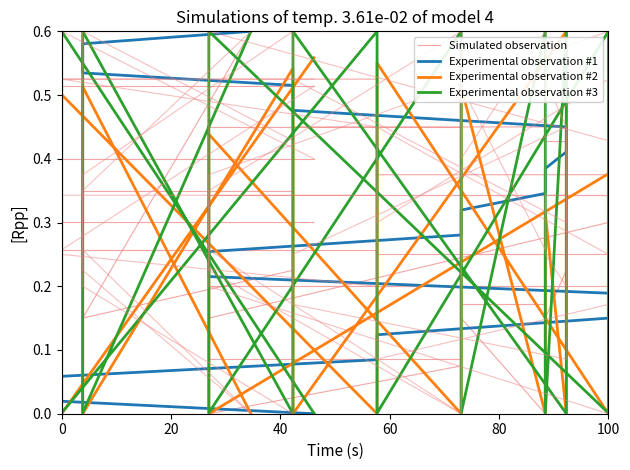

The Experimental observation #2 series shows 0.3 at 11. True or false?

False